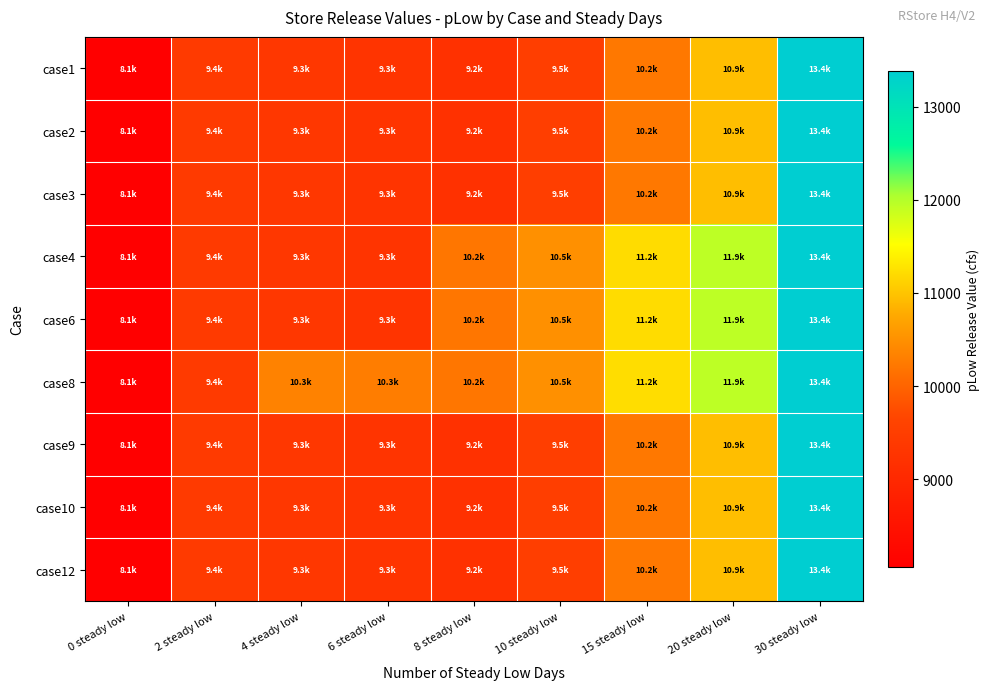

Which label corresponds to the largest value in the chart?

30 steady low